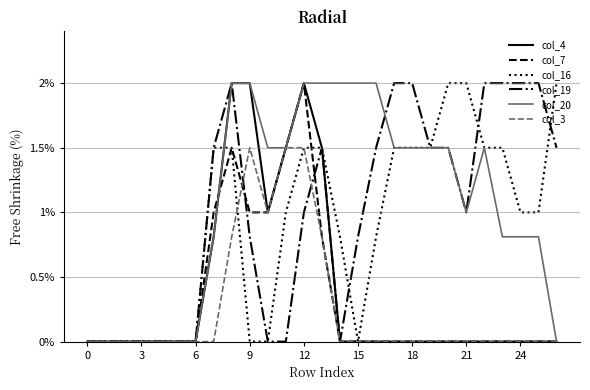

What is the greatest value displayed?

2.0